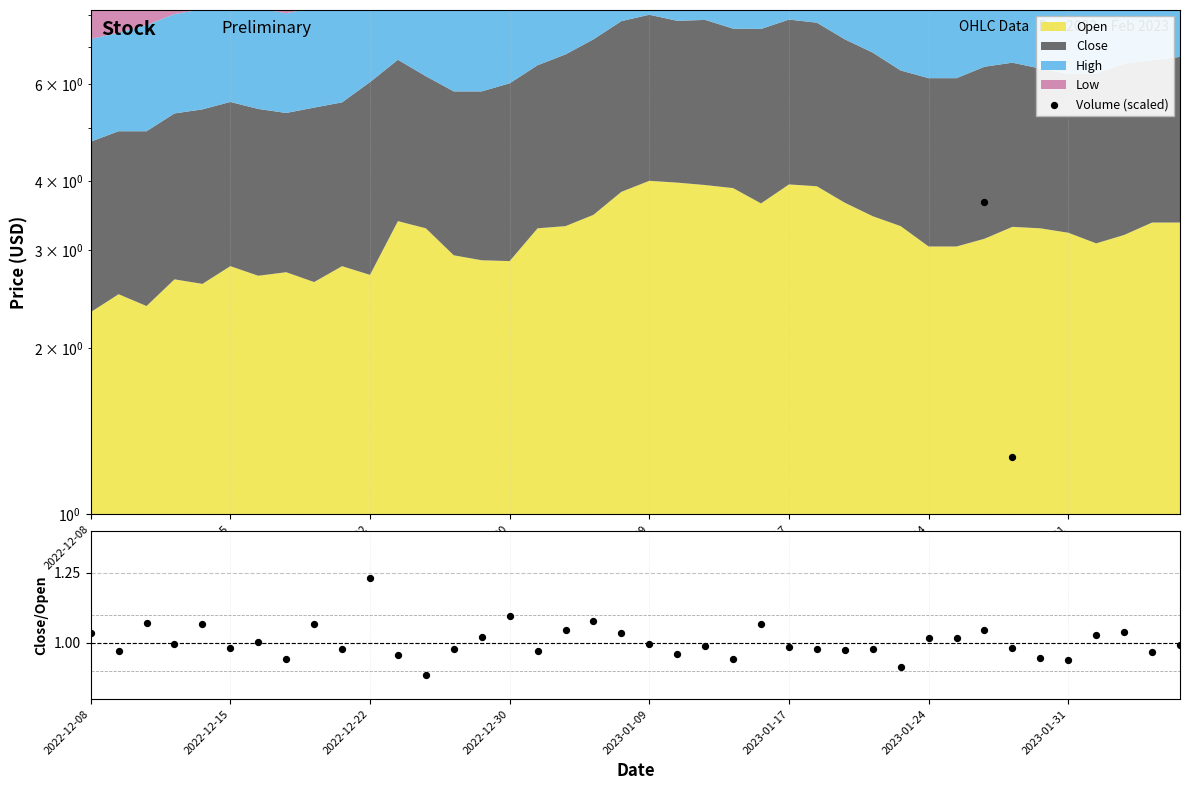

Which series contains the lowest Y value?

Volume (scaled)